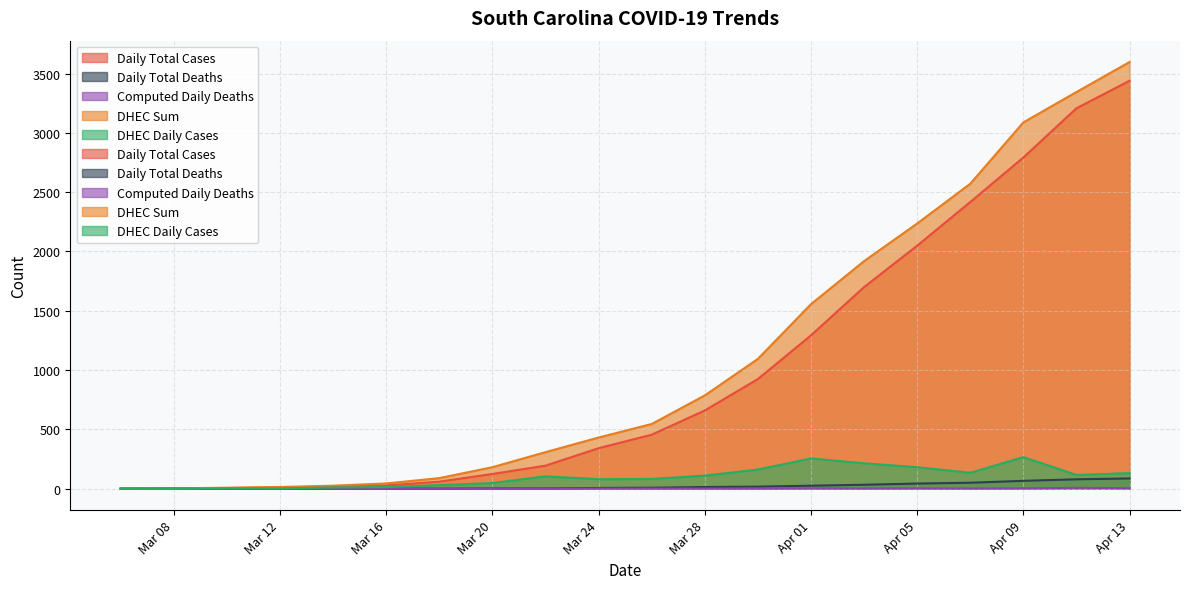

What is the difference between the Daily Total Cases values at 2020-03-06 and 2020-04-13?

3437